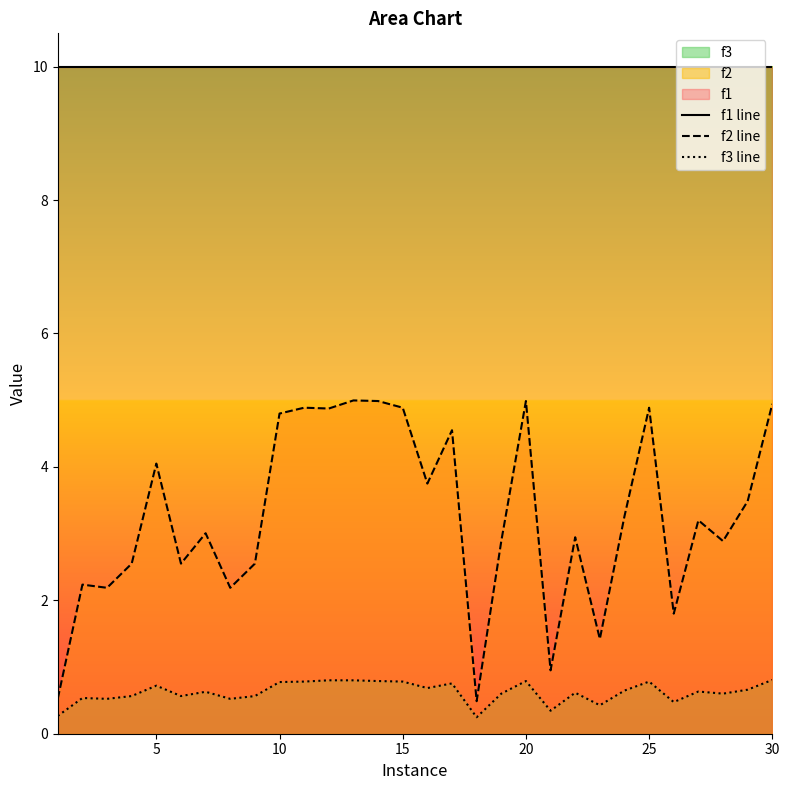

True or false: f3 line and f2 line cross at least once.

False